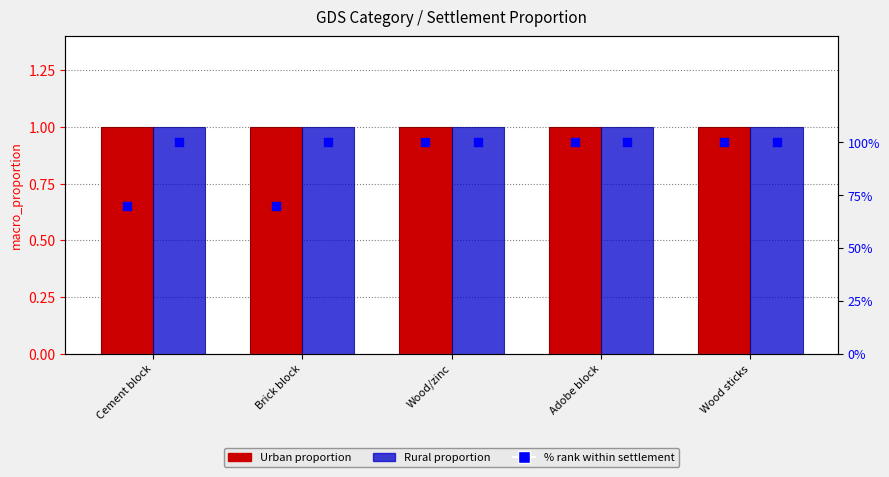

Which series has the widest spread of Y values?

Urban % rank